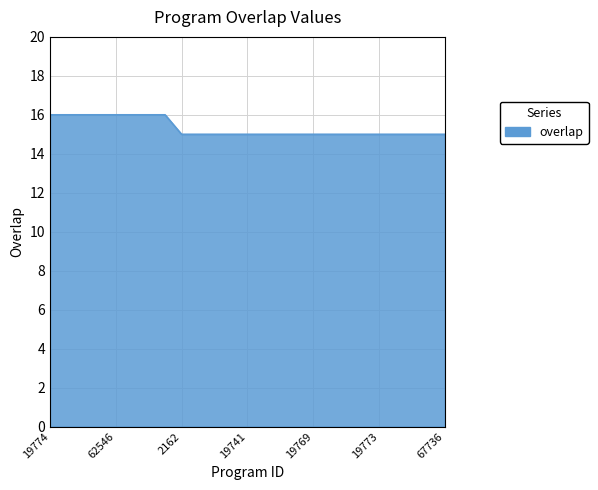

What is the average value?

15